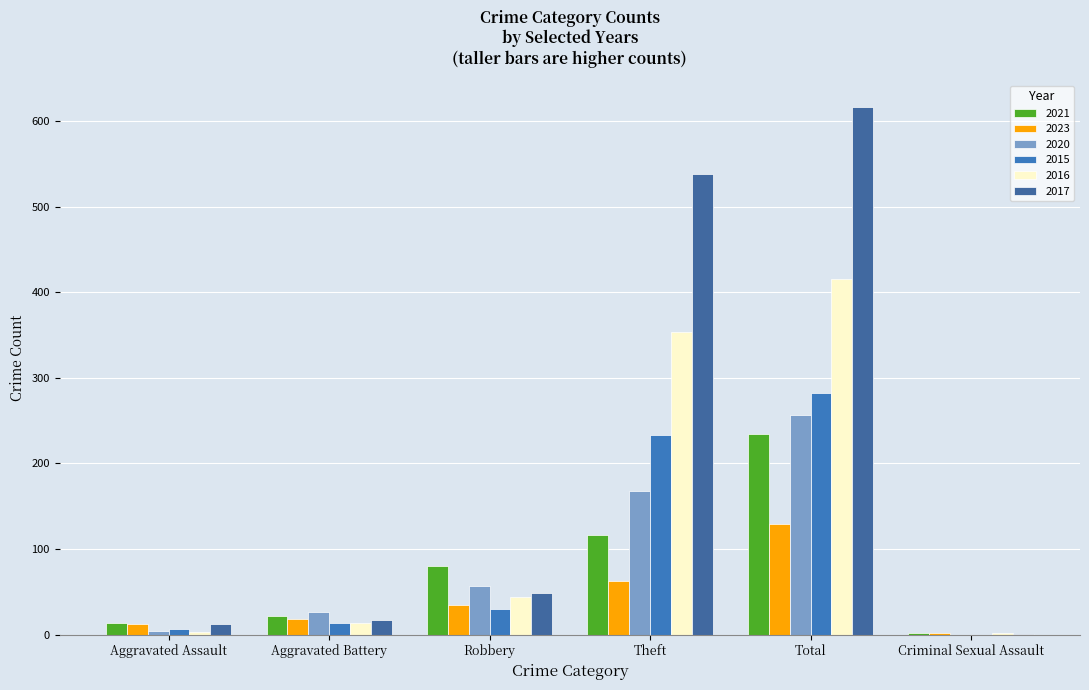

How many data points does each series have?

6